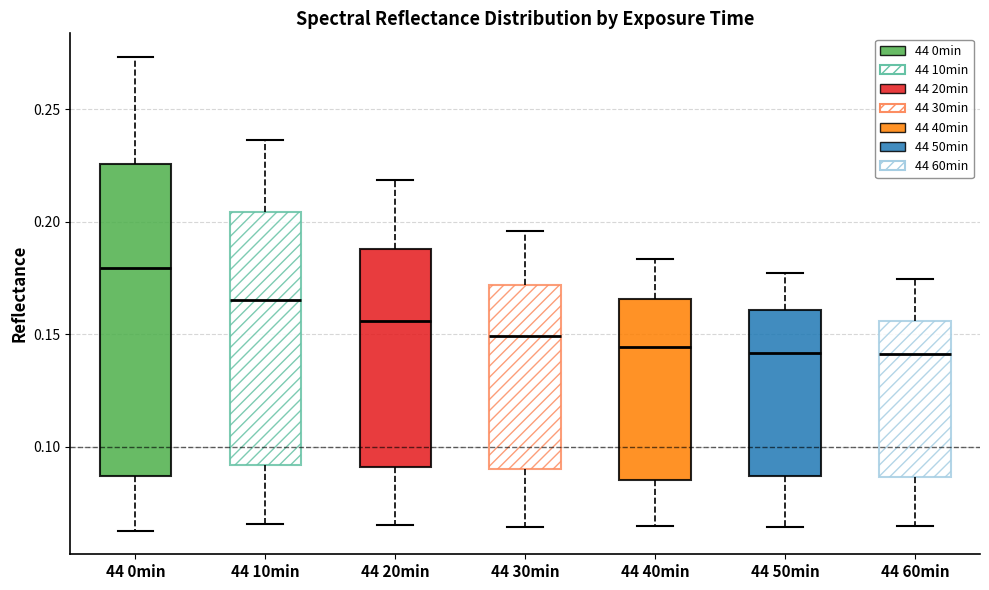

Reading left to right, read every box against the y-axis: the position of its median line, the range the box covers, and the ends of its whiskers. The values are not printed on the chart, so give them approximately, as read against the axis.

44 0min: median 0.180, box 0.085 to 0.225, whiskers 0.065 to 0.275
44 10min: median 0.165, box 0.090 to 0.205, whiskers 0.065 to 0.235
44 20min: median 0.155, box 0.090 to 0.190, whiskers 0.065 to 0.220
44 30min: median 0.150, box 0.090 to 0.170, whiskers 0.065 to 0.195
44 40min: median 0.145, box 0.085 to 0.165, whiskers 0.065 to 0.185
44 50min: median 0.140, box 0.085 to 0.160, whiskers 0.065 to 0.175
44 60min: median 0.140, box 0.085 to 0.155, whiskers 0.065 to 0.175